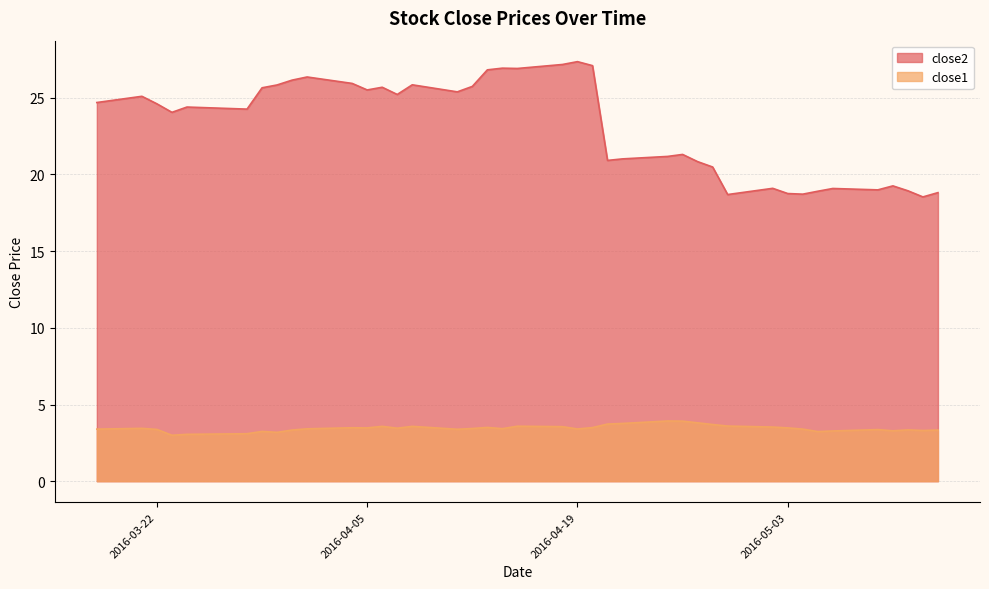

Which series changed the most between 2016-03-31 and 2016-04-28?

close2